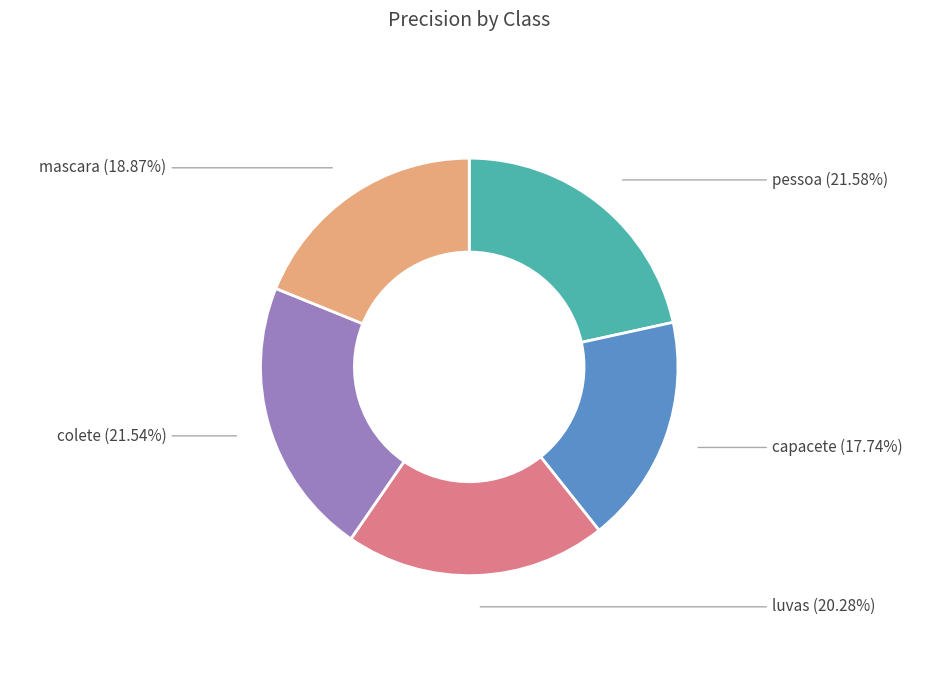

Is there a majority slice in this chart?

No